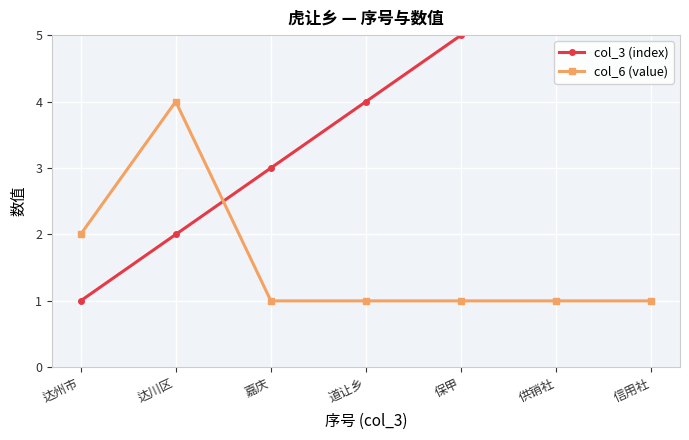

How many data points in col_3 (index) are less than 4?

3